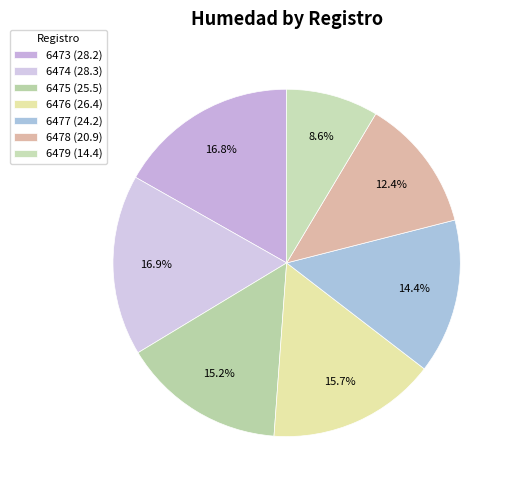

Count the number of slices in the pie.

7